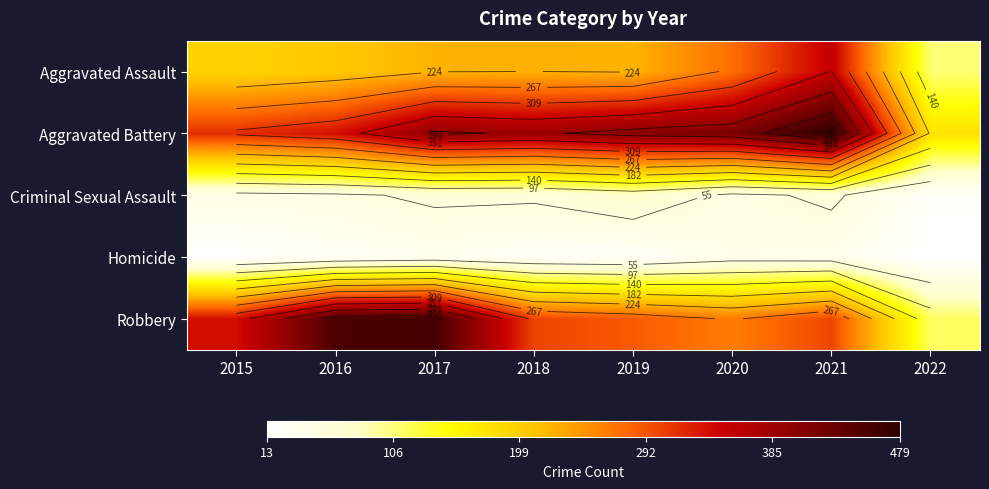

True or false: Homicide has a value of 22 at 2019.

True